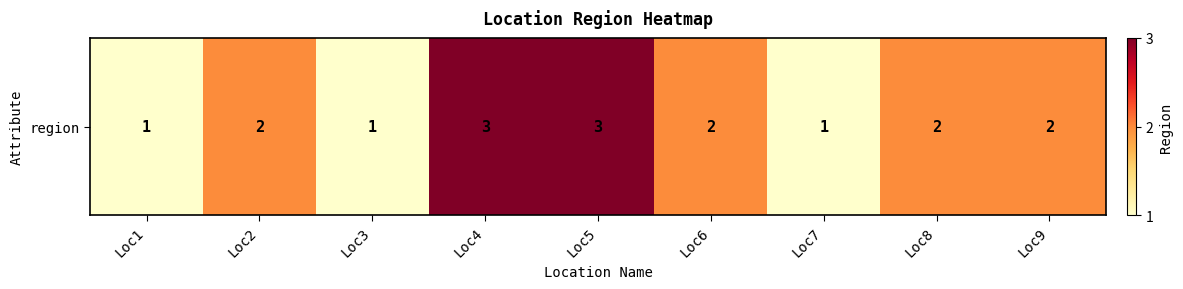

What is the maximum value shown in the chart?

3